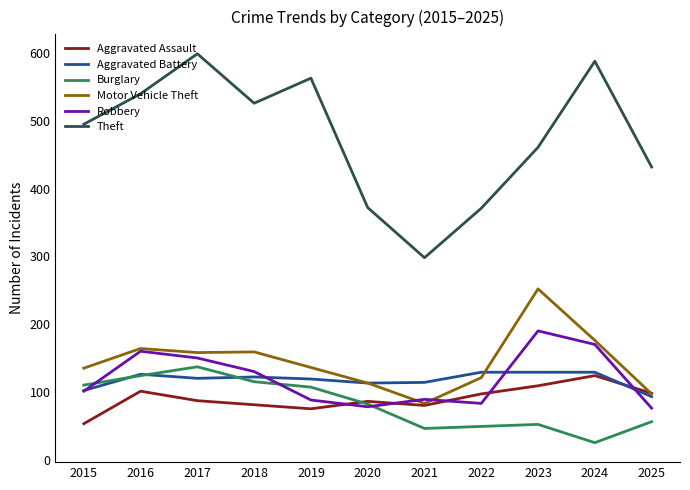

After their last crossing, which series has the higher values: Aggravated Assault or Motor Vehicle Theft?

Aggravated Assault